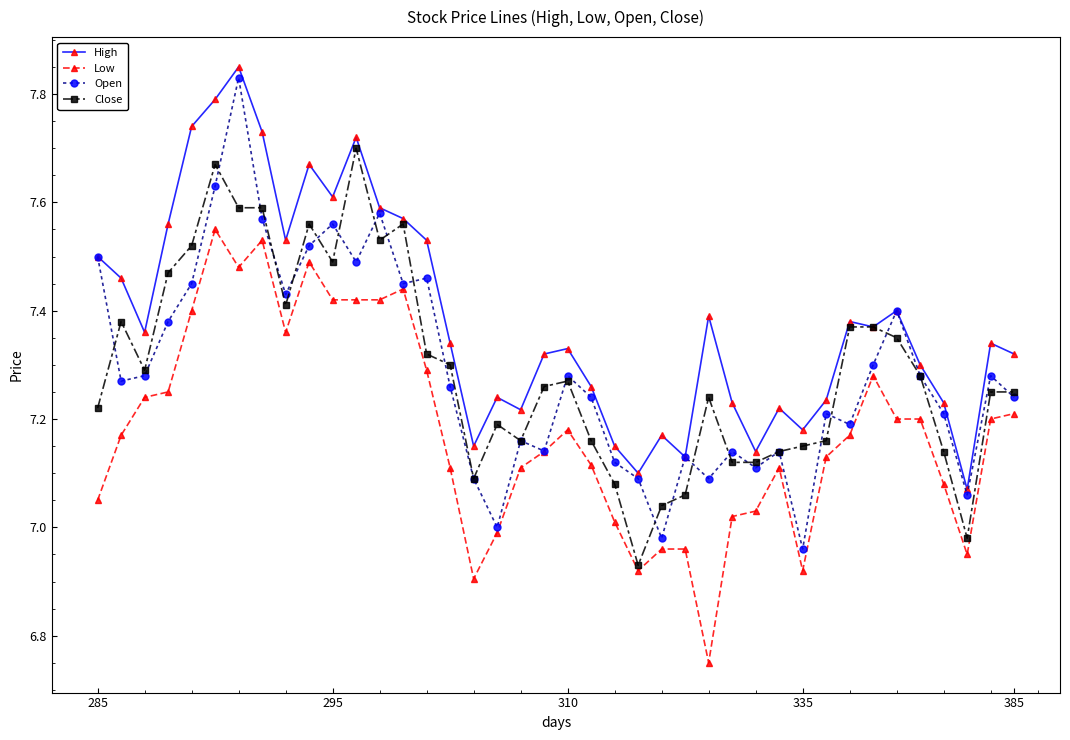

Which series has the largest range (max minus min)?

Open